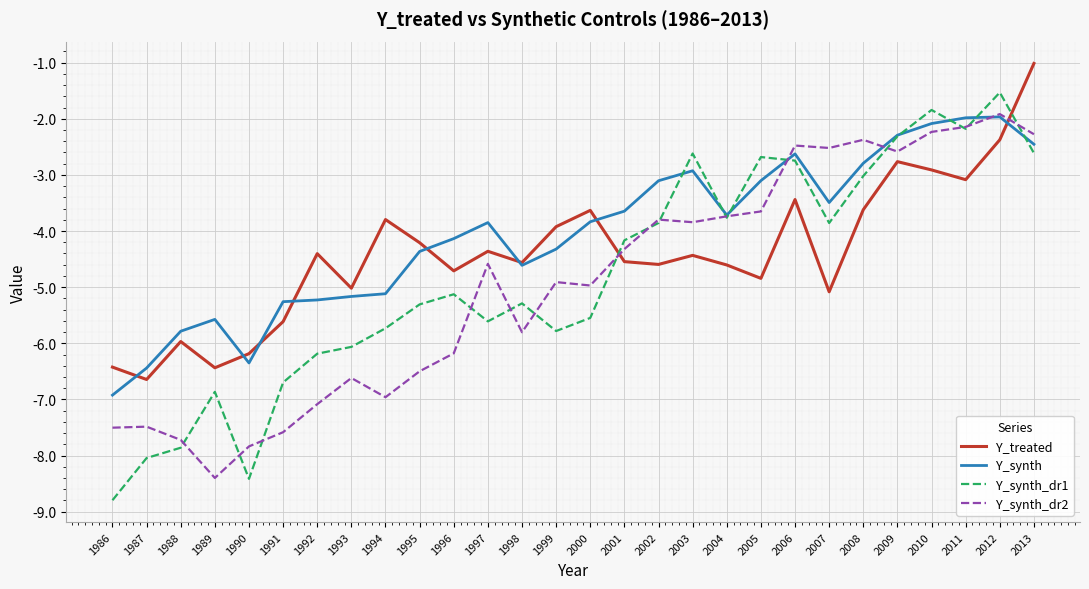

What is the approximate value of Y_synth_dr1 at 1996?

-5.1